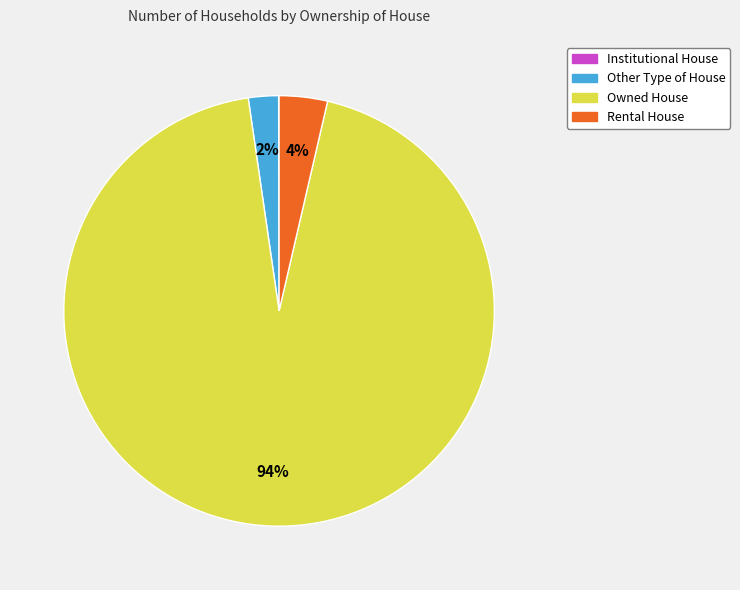

True or false: Owned House accounts for 80% of the total.

False